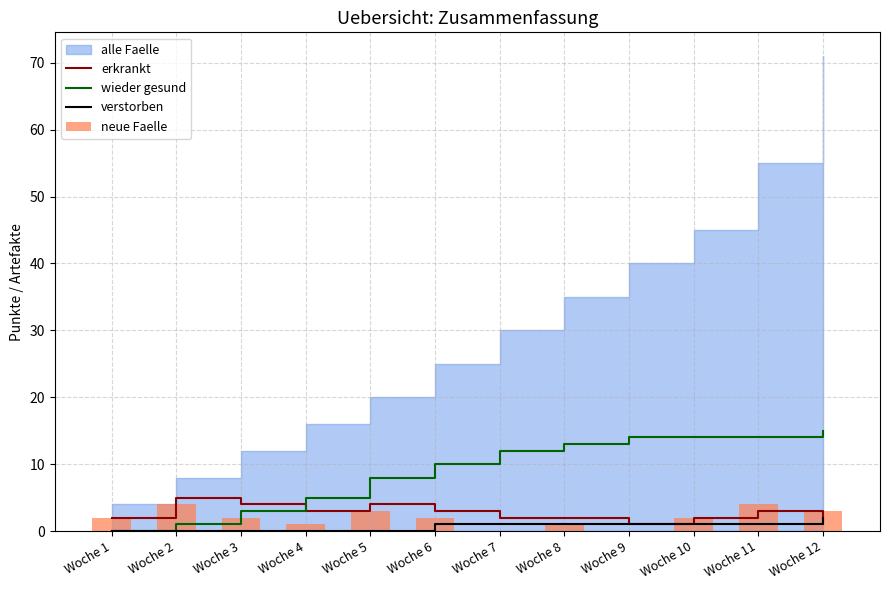

How many values in the neue Faelle series exceed 2?

4